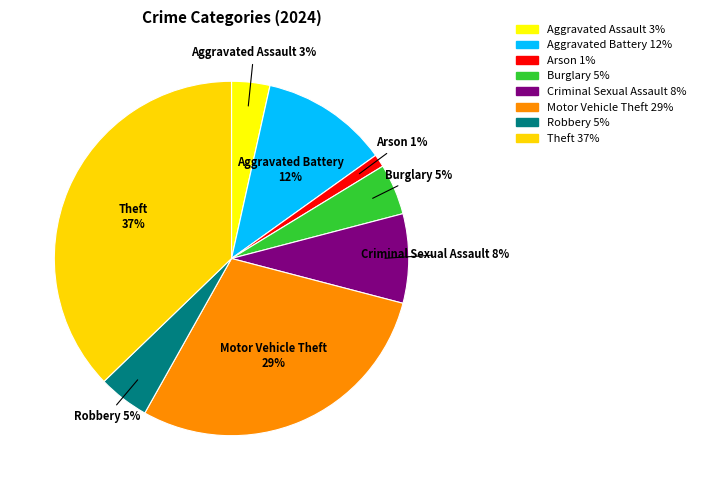

What percentage is the Robbery slice, to the nearest percent?

5%